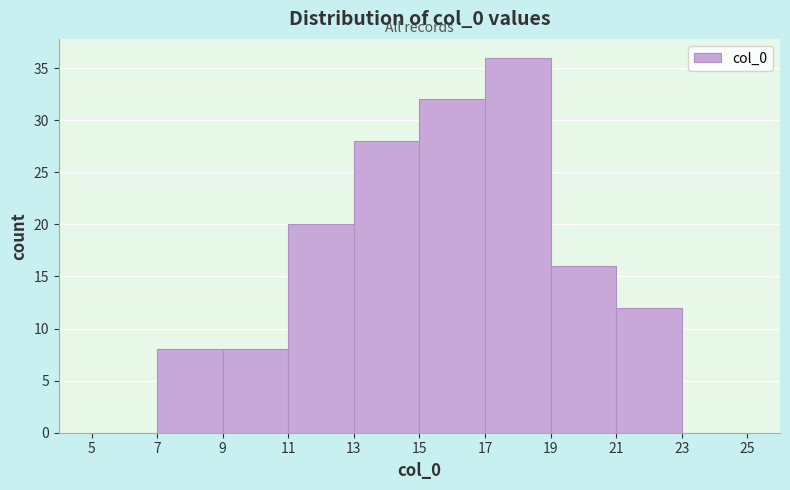

Reading left to right, transcribe this chart: for each bar, give the range it covers on the x-axis and its height. The values are not printed on the chart, so give them approximately, as read against the axis.

5 to 7: 0
7 to 9: 8
9 to 11: 8
11 to 13: 20
13 to 15: 28
15 to 17: 32
17 to 19: 36
19 to 21: 16
21 to 23: 12
23 to 25: 0